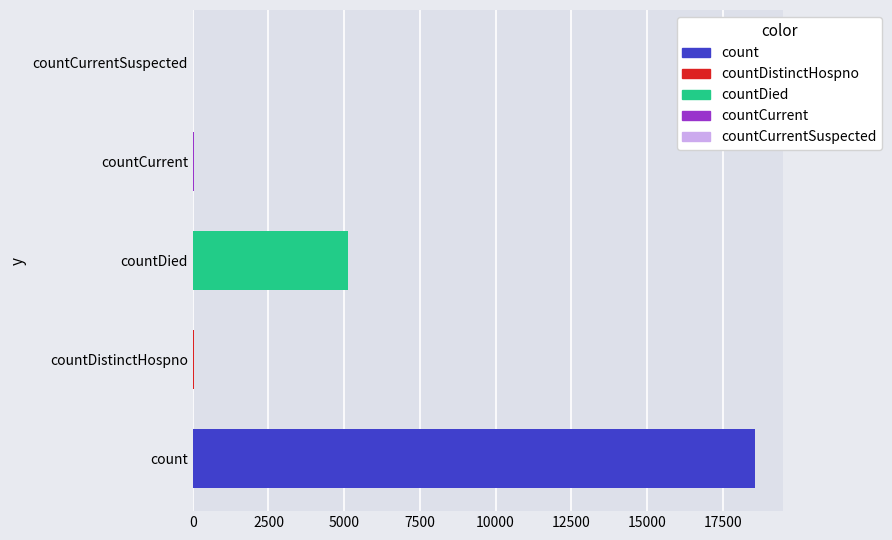

Between countDied and countDistinctHospno, which is larger?

countDied